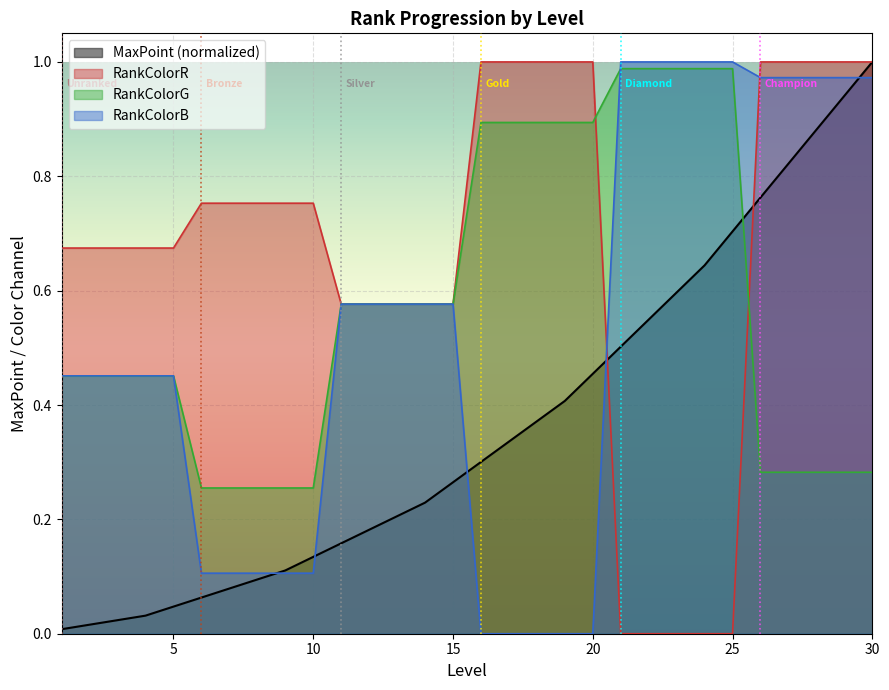

Between 11 and 28, which series saw the biggest shift?

MaxPoint